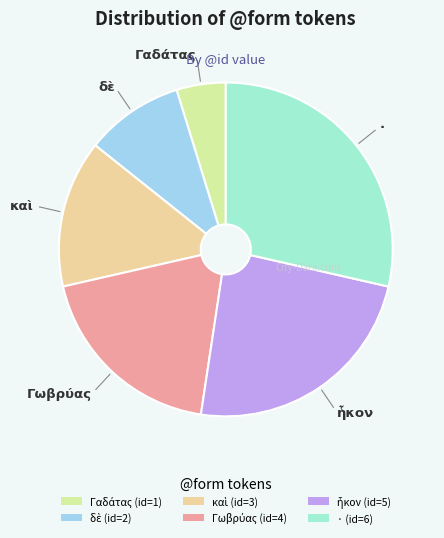

Count the number of slices in the pie.

6